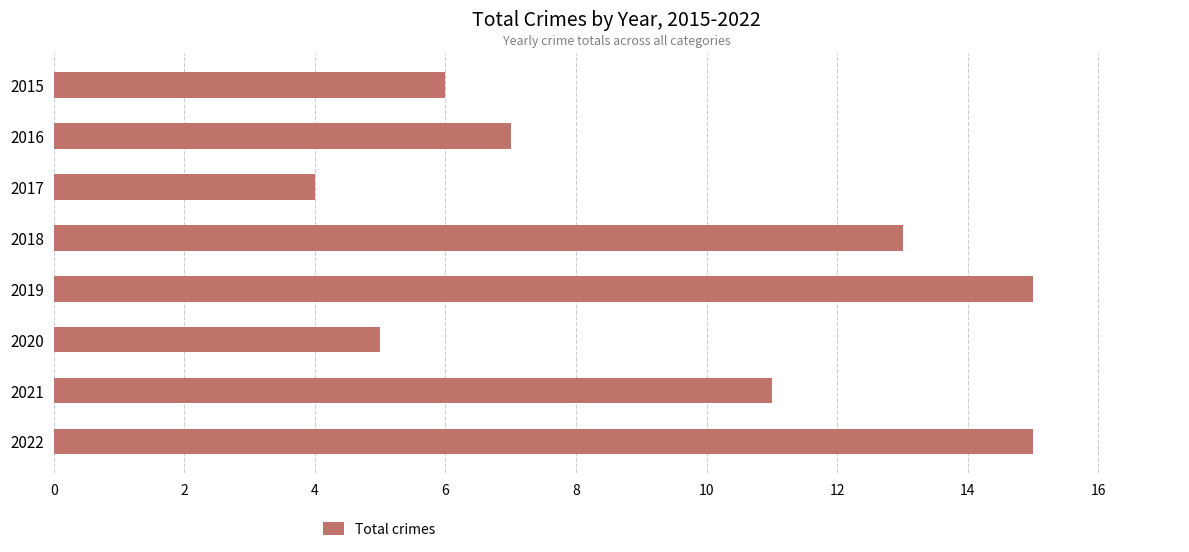

The chart shows a value of 3 at 2015. True or false?

False